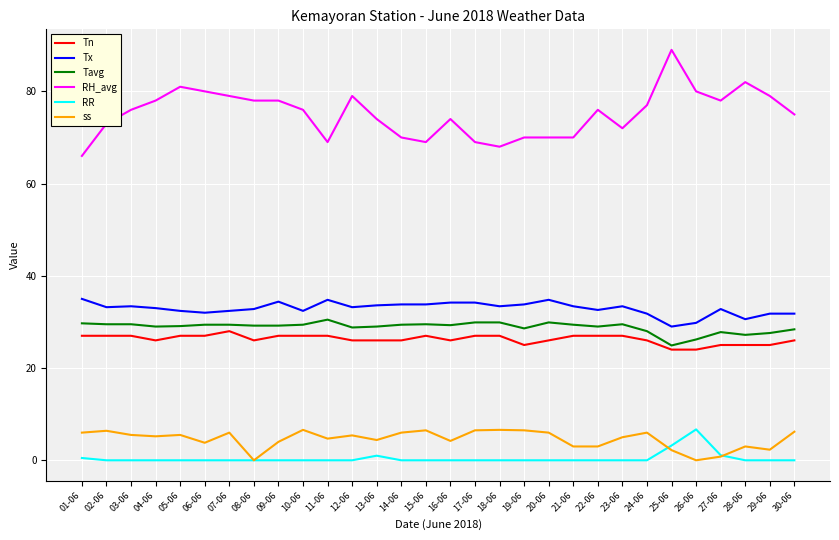

Is the value of Tx at 04-06 greater than the value of RR at 30-06?

Yes